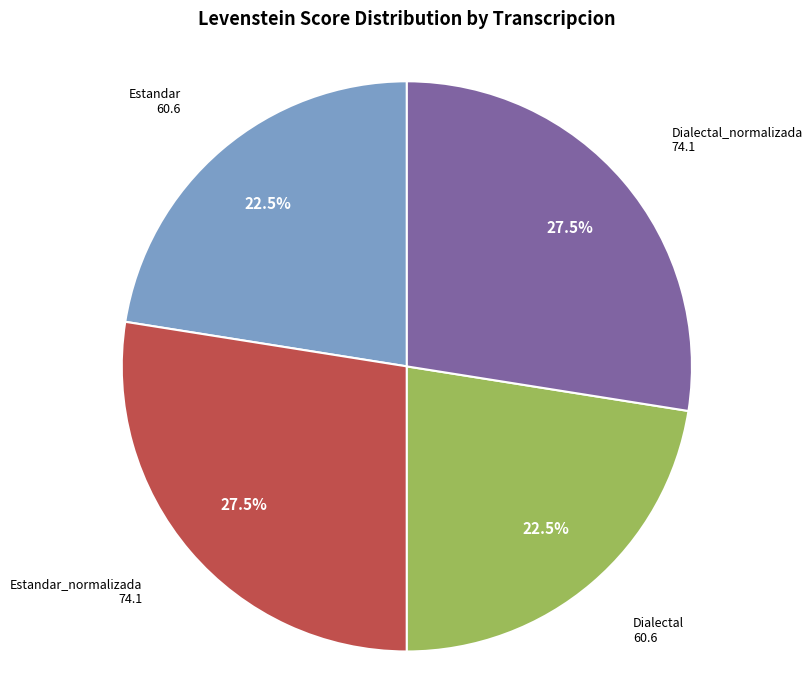

What is the ratio of the value at Estandar to the value at Dialectal?

1.0